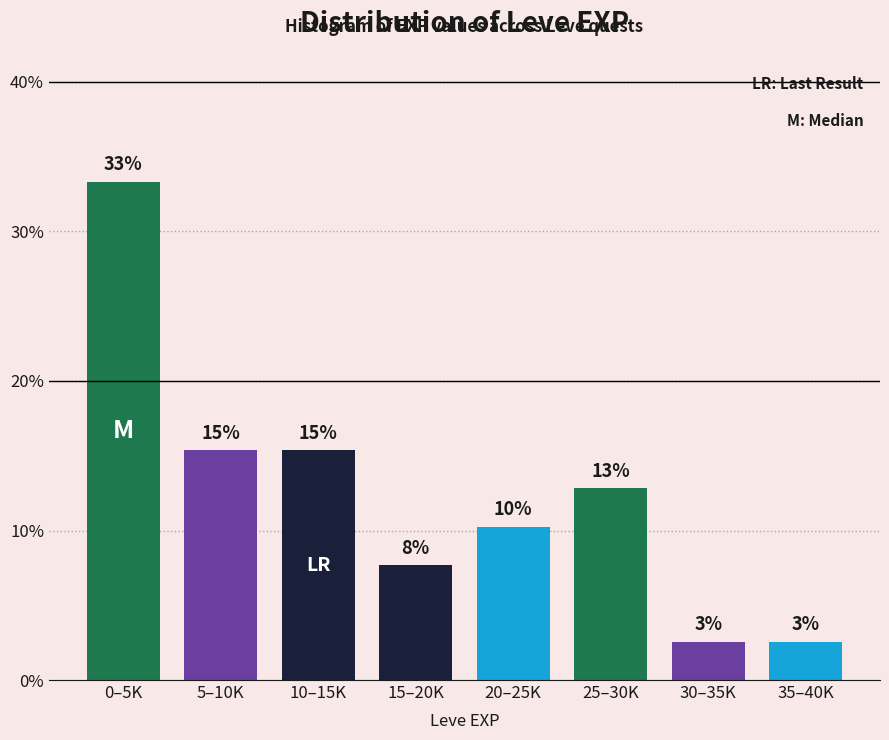

Are the bars horizontal?

No